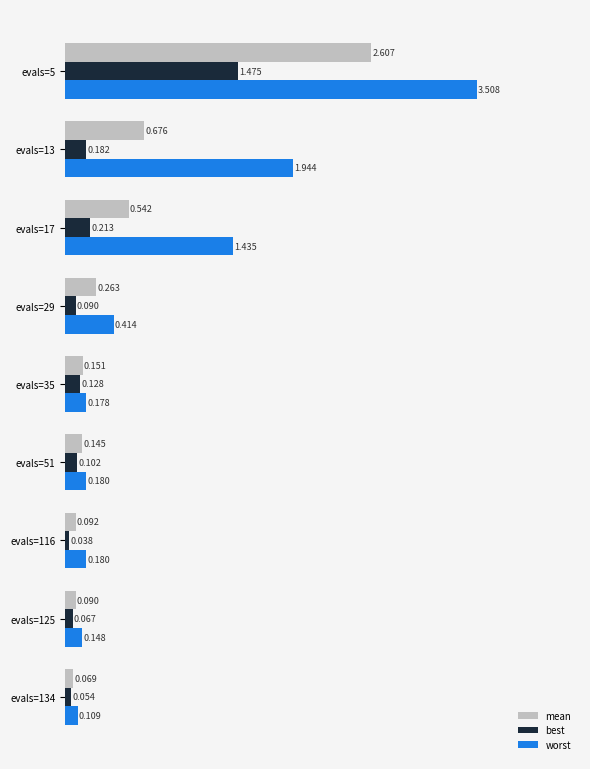

Which series has the widest spread of values?

worst